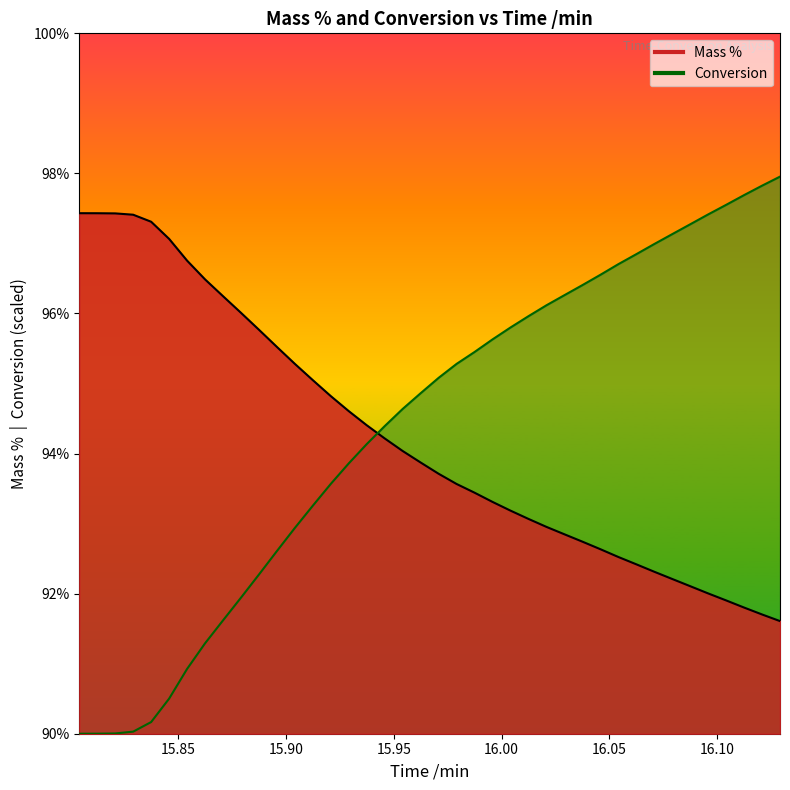

What is the difference between the maximum and minimum values in the Mass % series?

5.8